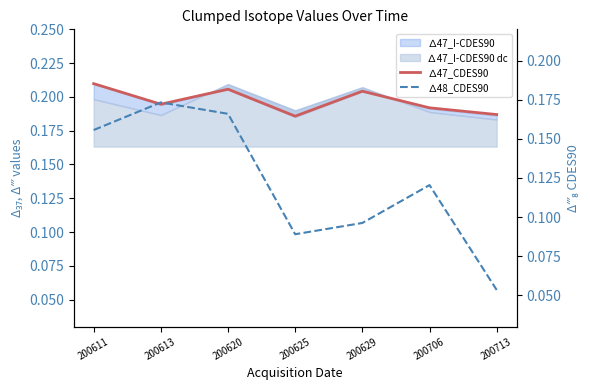

At which category does ∆47_CDES90 reach its first local valley?

200613